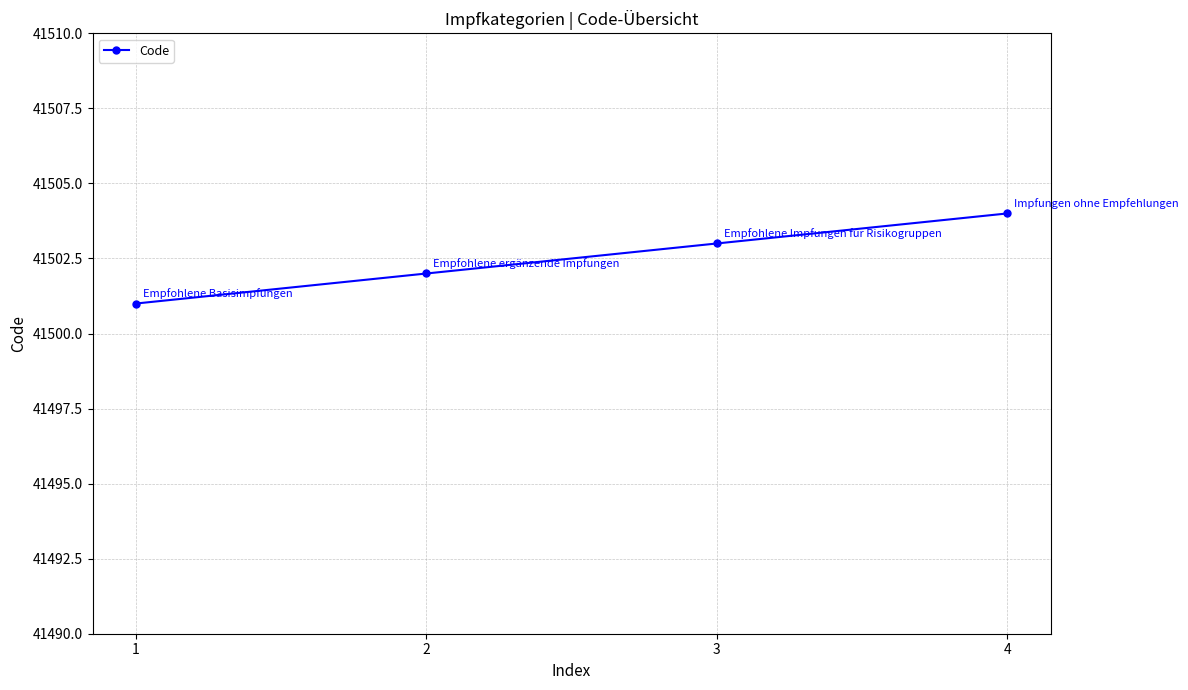

What is the sum of the values at 4 and 3?

83007